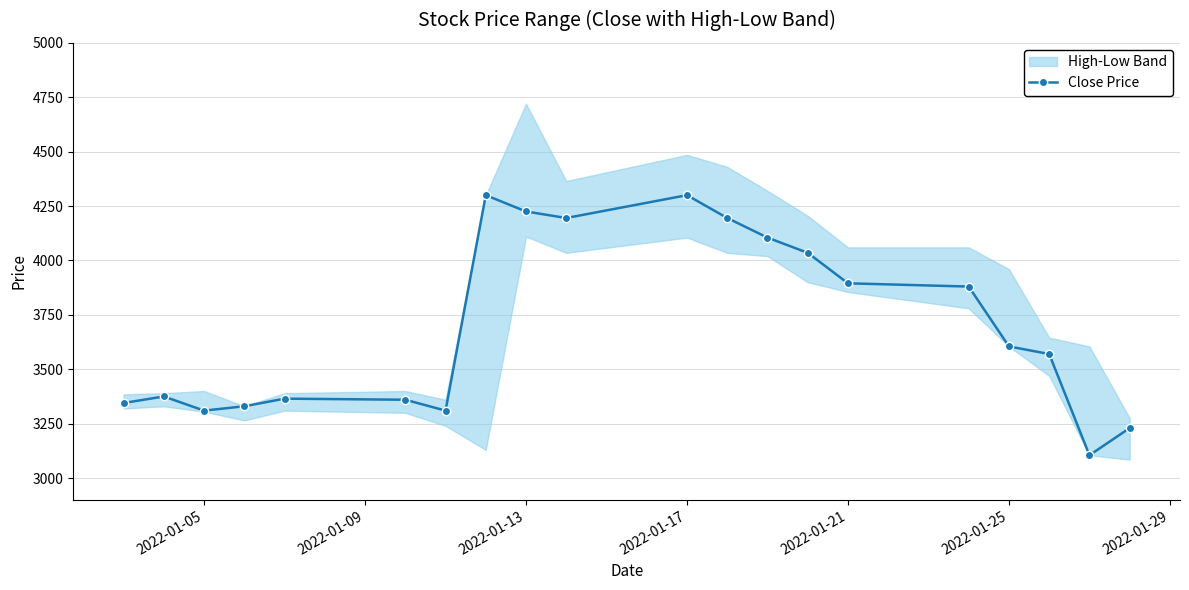

Reading right to left, what are all the values shown in this chart?

3230	3105	3570	3605	3880	3895	4035	4105	4195	4300	4195	4225	4300	3310	3360	3365	3330	3310	3375	3345